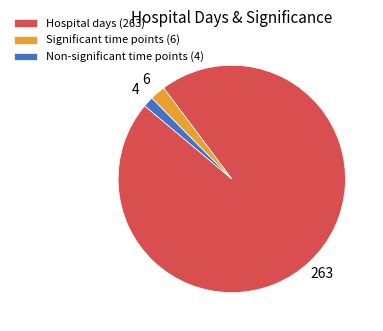

Between Non-significant time points (4) and Hospital days (263), which is larger?

Hospital days (263)